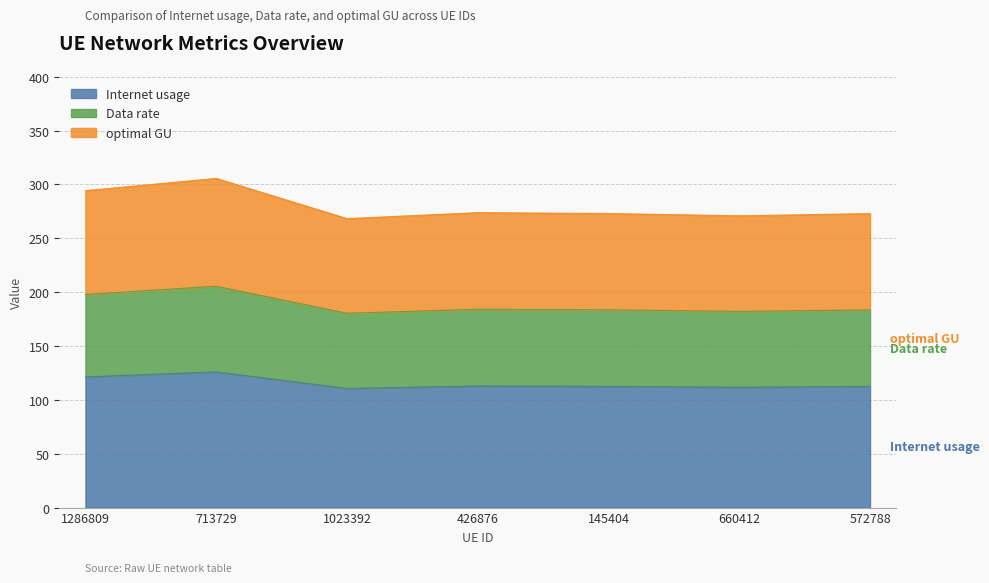

The value of Internet usage at 572788 is 112.5. True or false?

True